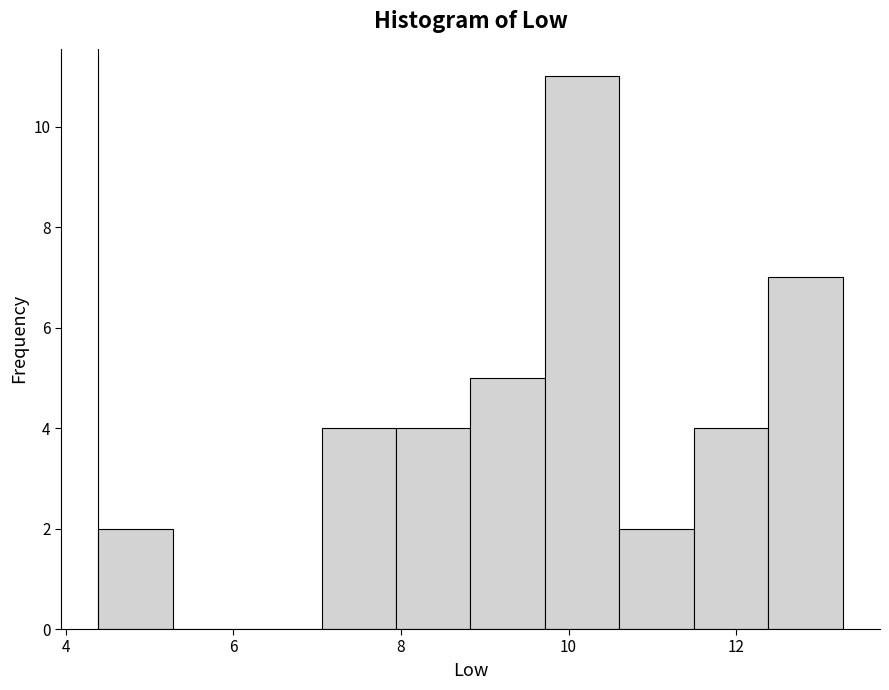

Reading left to right, list every bar in this chart as the range it spans on the x-axis followed by its height. Neither the bar edges nor the heights are printed on the chart, so give them approximately, as read against the axes.

4.4 to 5.2: 2
5.2 to 6.2: 0
6.2 to 7.0: 0
7.0 to 8.0: 4
8.0 to 8.8: 4
8.8 to 9.8: 5
9.8 to 10.6: 11
10.6 to 11.4: 2
11.4 to 12.4: 4
12.4 to 13.2: 7